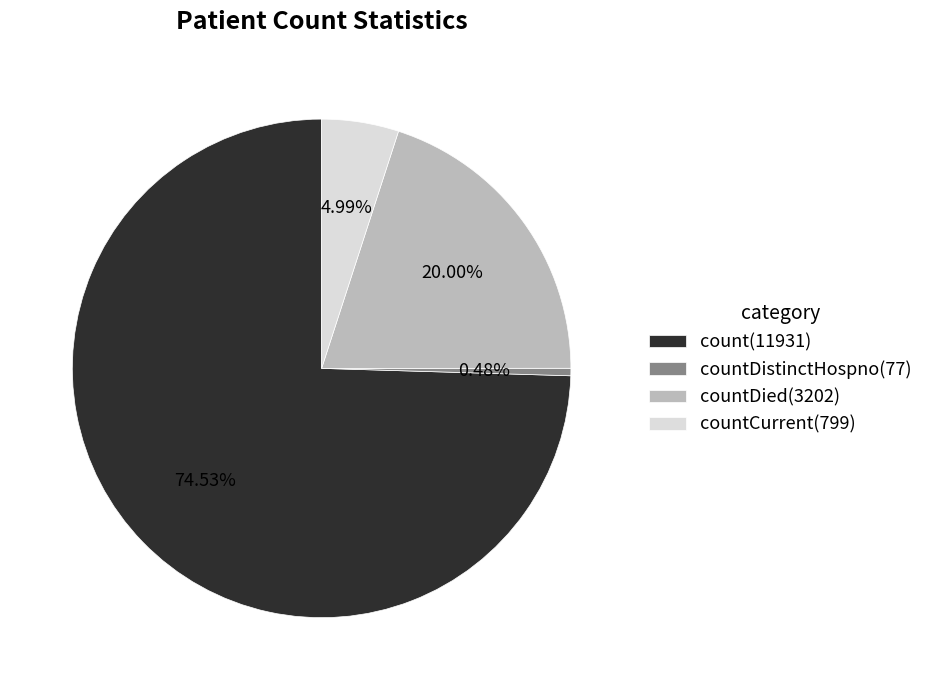

Which slice is the largest?

count(11931)